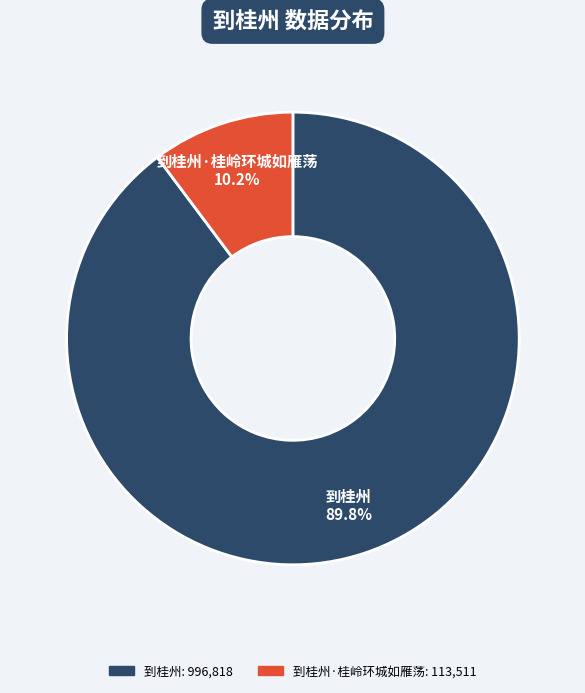

To the nearest percent, what is the difference between the largest and smallest slice percentages?

80%